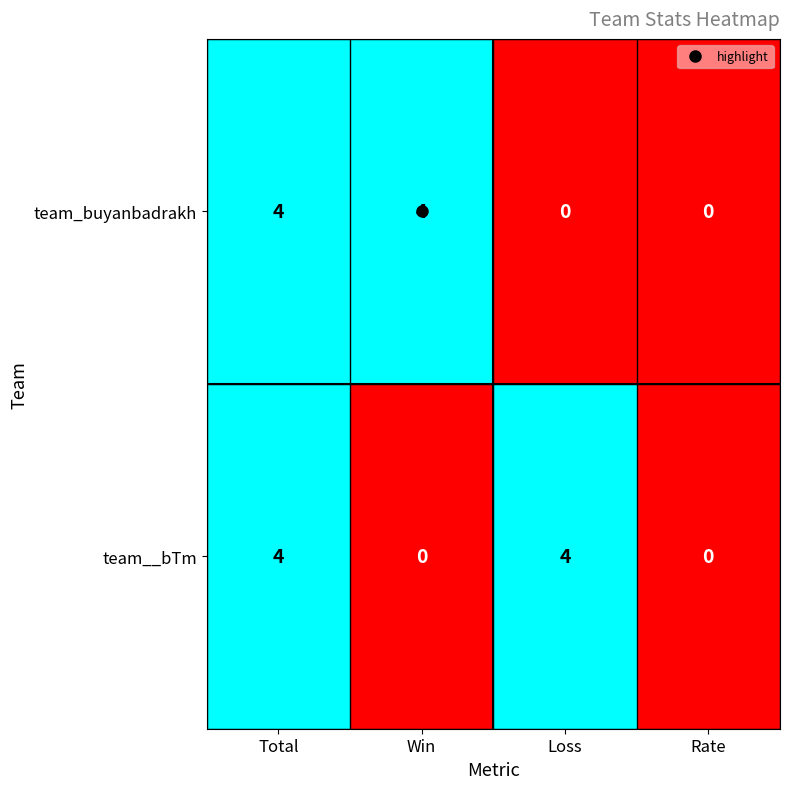

Count the team__bTm values in the range 0 to 4.

4